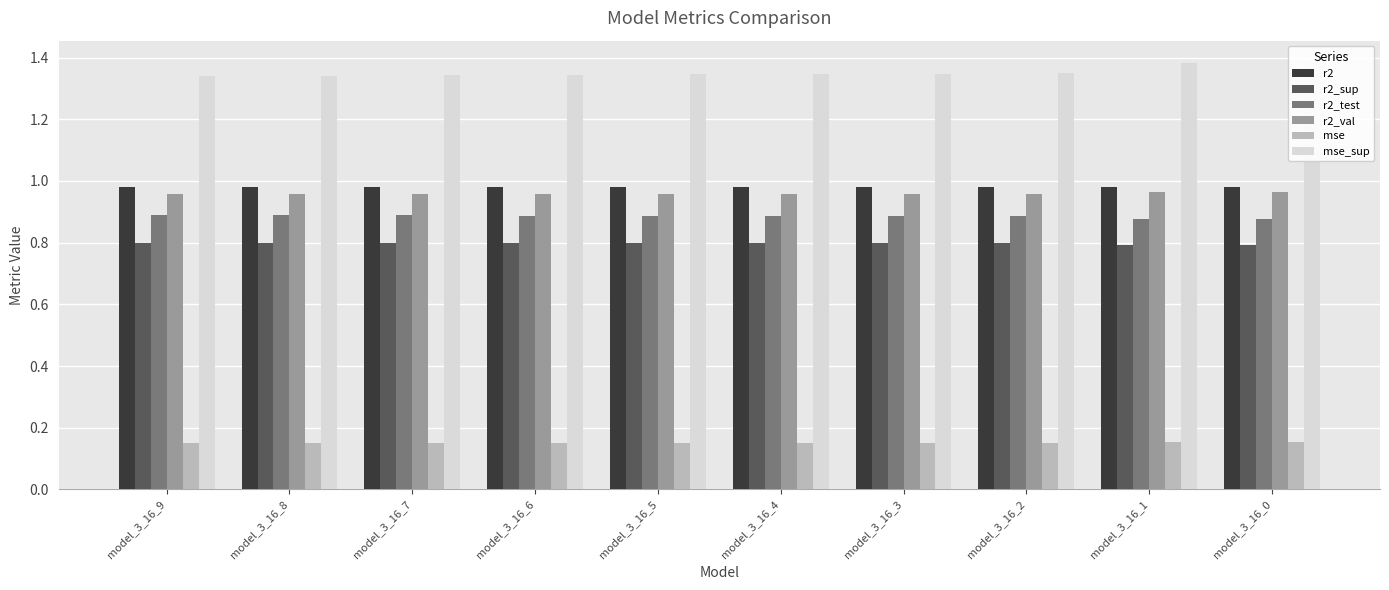

What are all the series names shown in the legend?

r2, r2_sup, r2_test, r2_val, mse, mse_sup